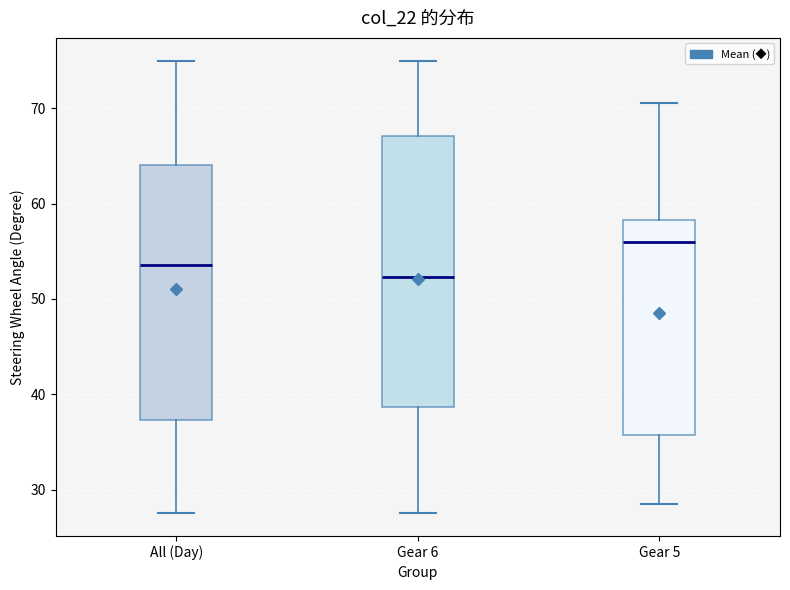

Which box is the tallest, from its lower edge to its upper edge?

Gear 6